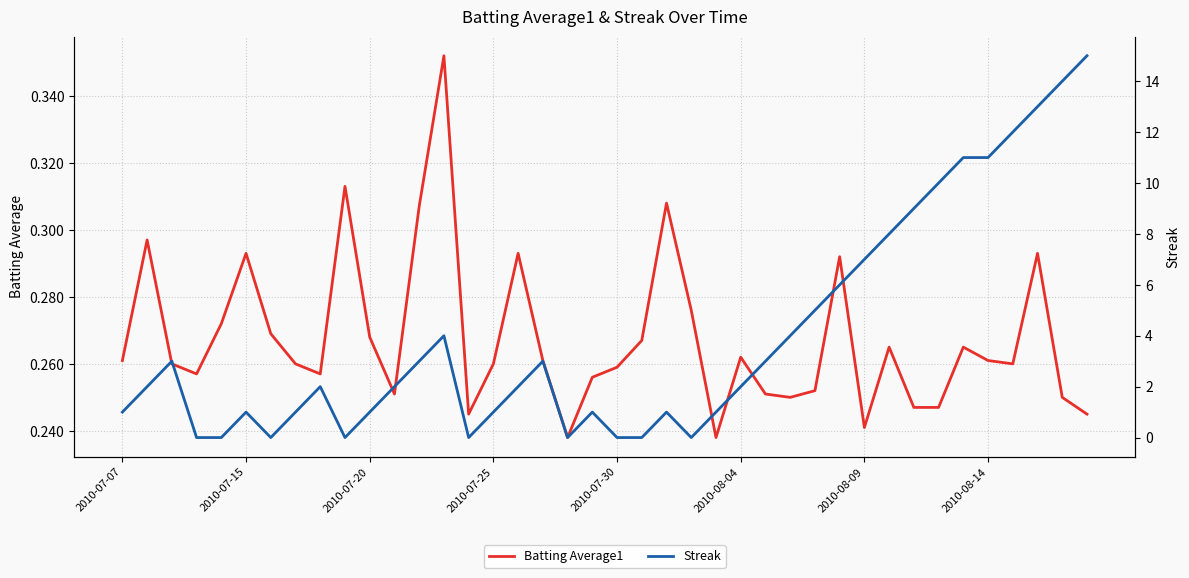

Does the chart have visible grid lines?

Yes